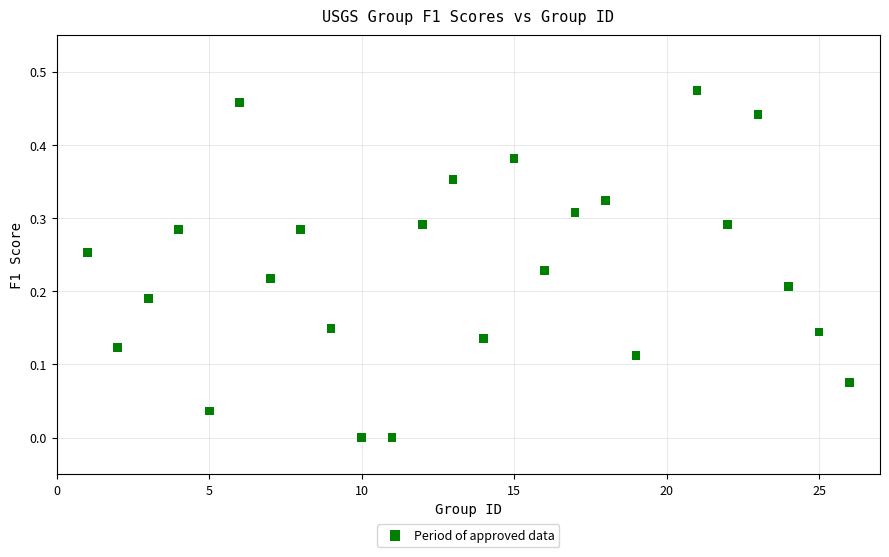

What is the range of X values (max minus min)?

25.0